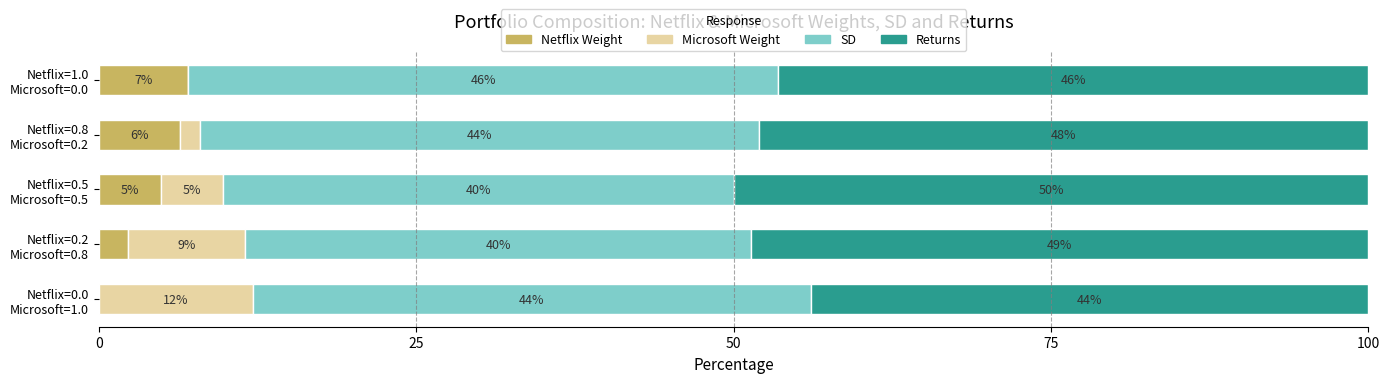

What is the maximum value for Netflix Weight?

7.0